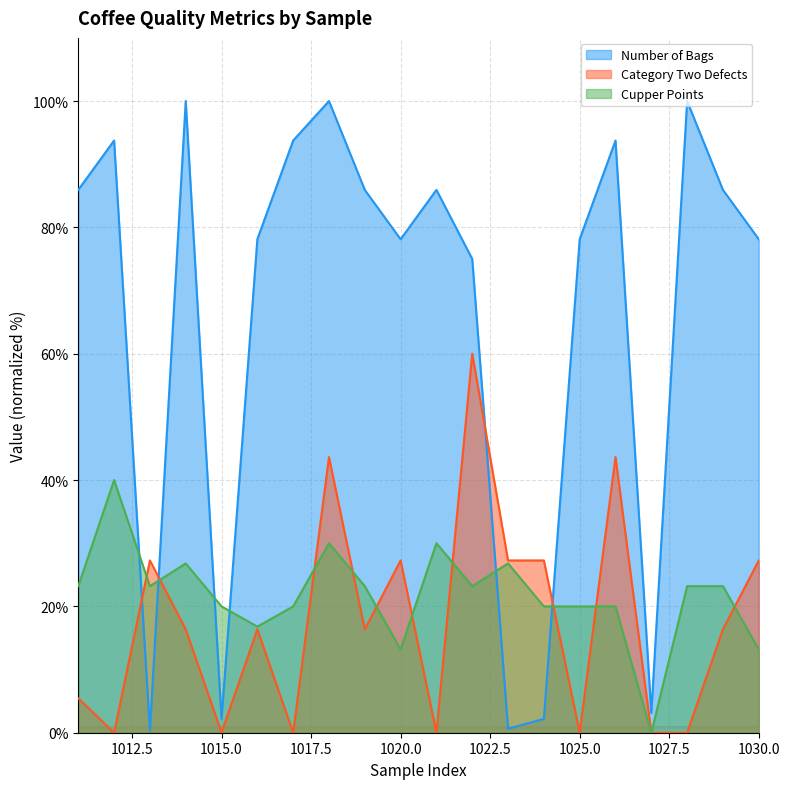

At which category does Number of Bags reach its first local peak?

1012